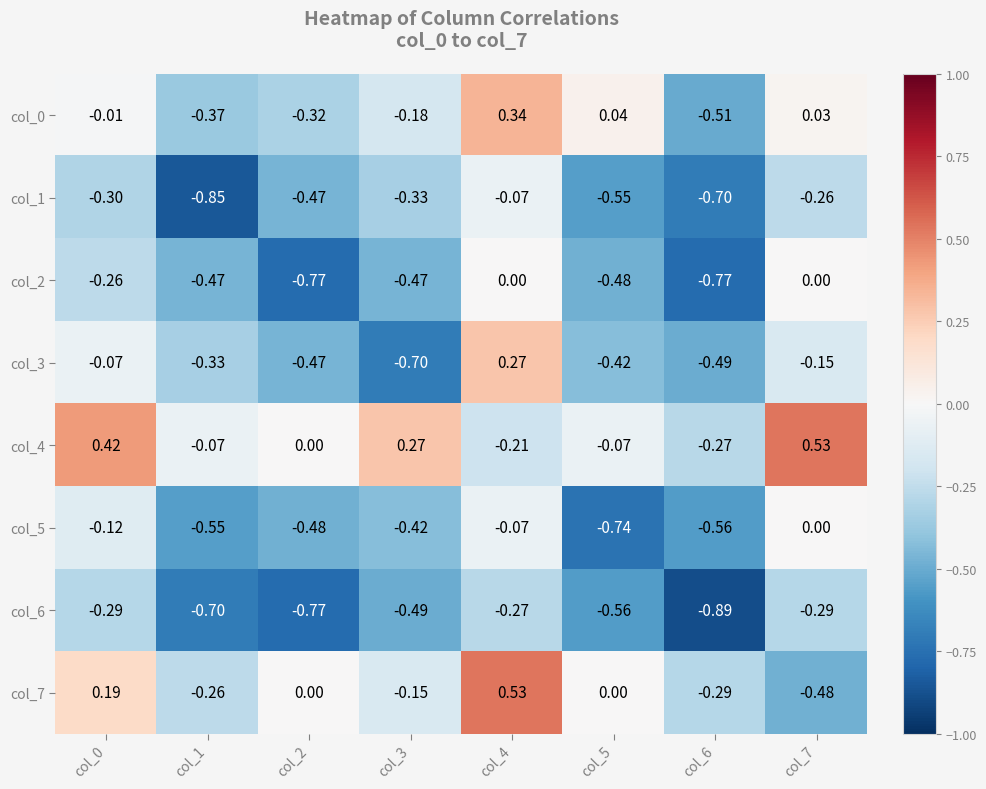

Is the value of col_5 at col_7 greater than the value of col_6 at col_7?

Yes